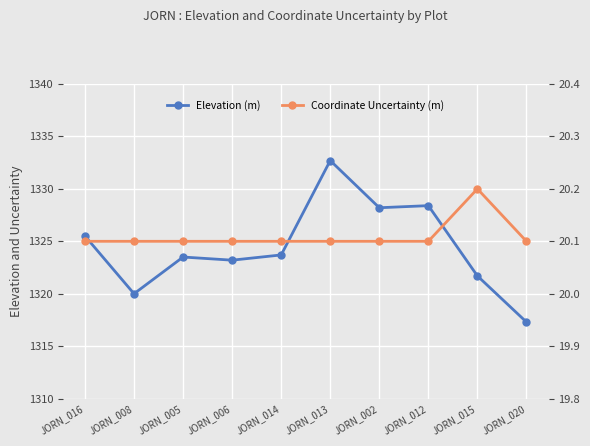

What is the minimum value shown in the chart?

20.1